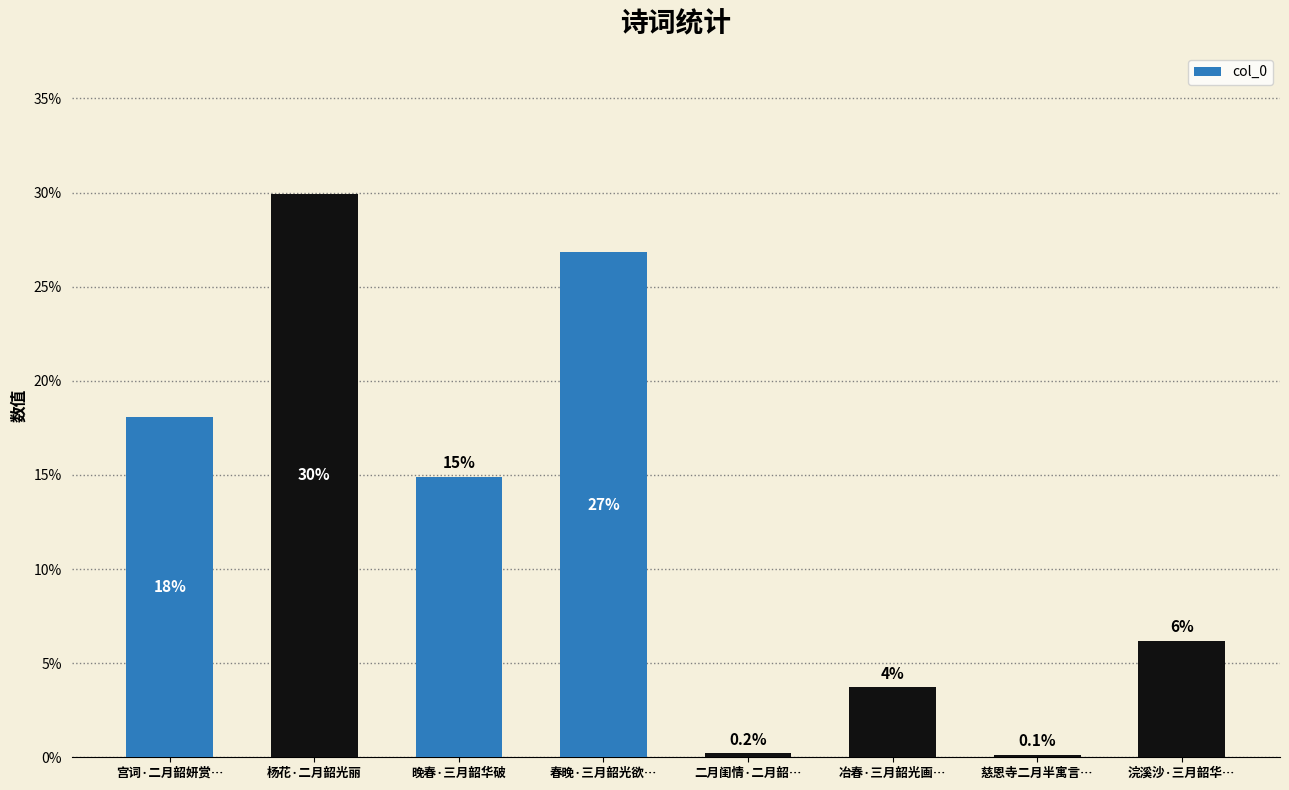

Where does the data first go above 14?

宫词·二月韶妍赏…